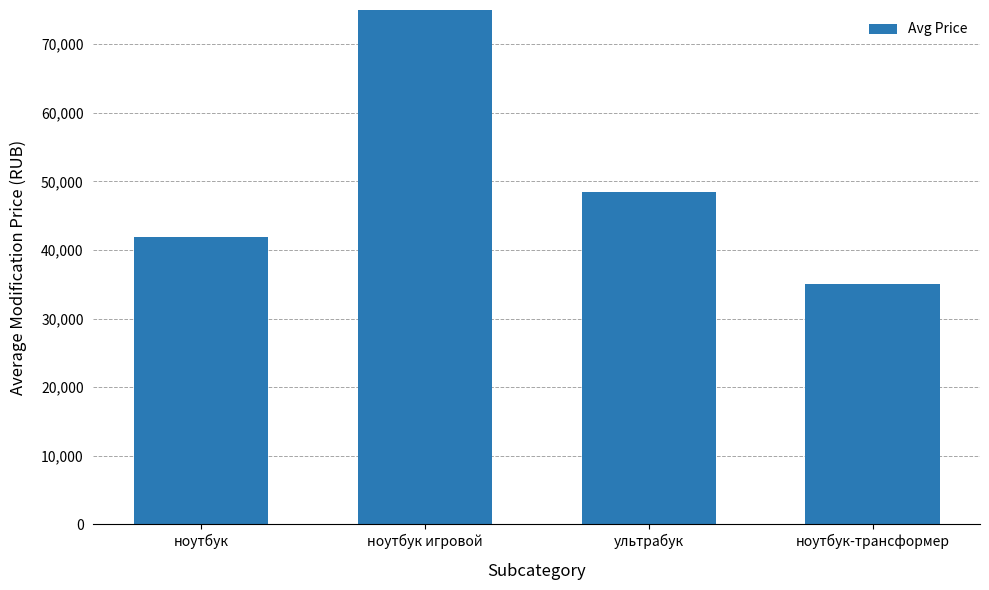

What is the change in value from ноутбук игровой to ноутбук-трансформер?

-43000